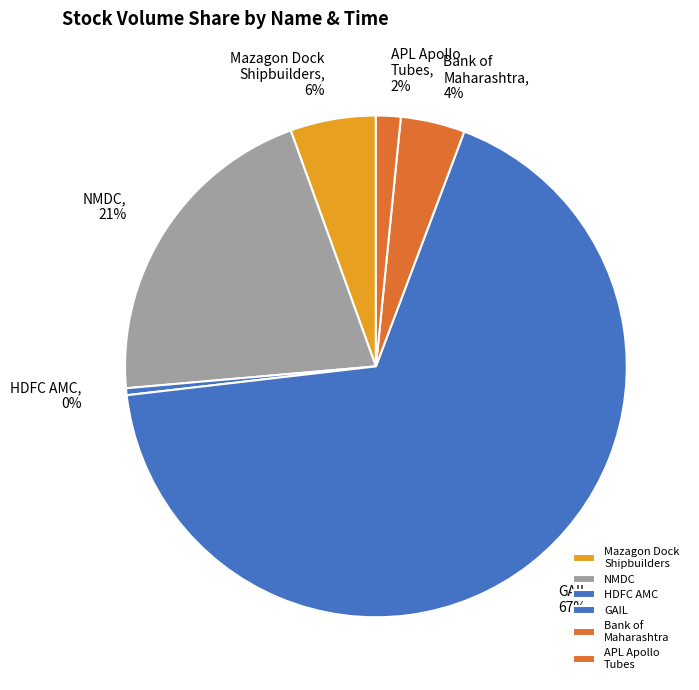

Count the number of slices in the pie.

6